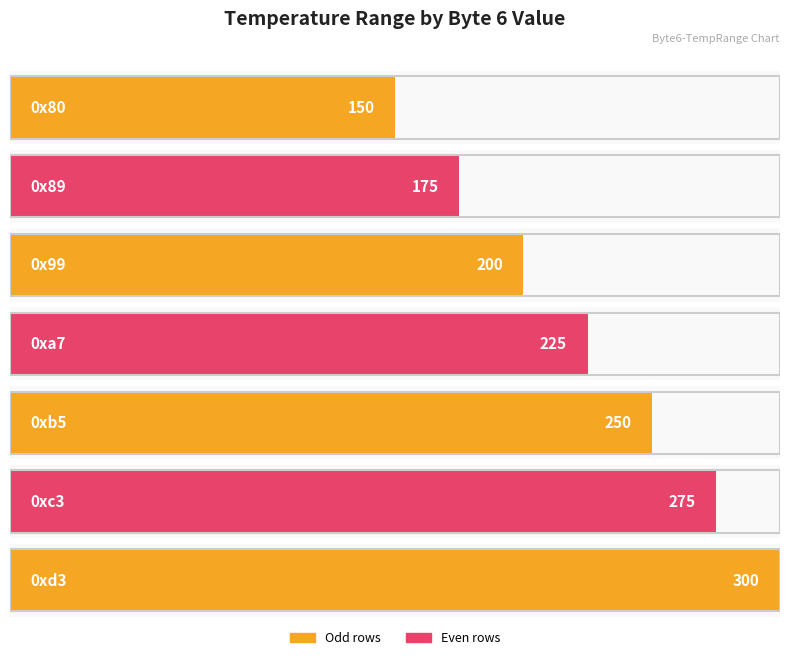

The value at 0x99 is 100. True or false?

False